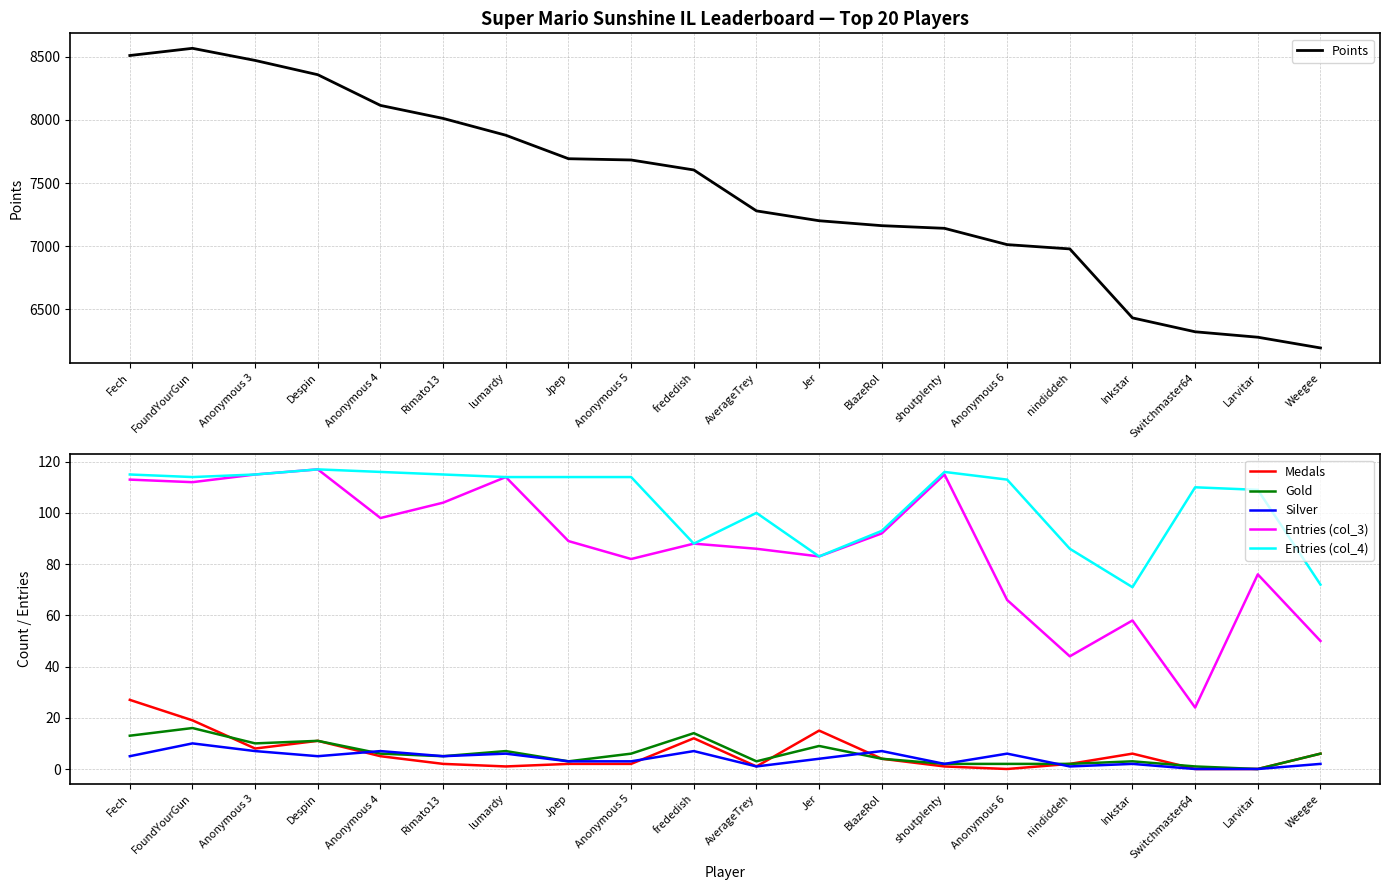

Is the value of Medals at Anonymous 6 greater than the value of Entries (col_3) at Larvitar?

No